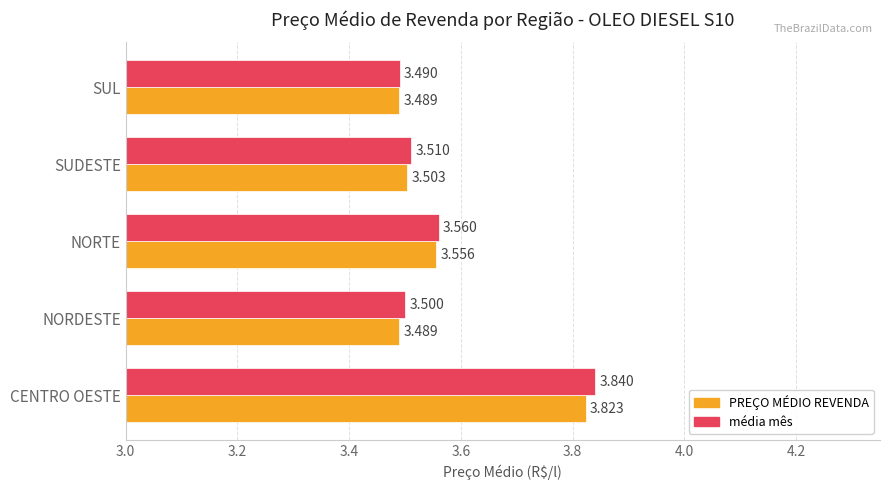

List the labels in order of média mês value, largest first.

CENTRO OESTE, NORTE, SUDESTE, NORDESTE, SUL